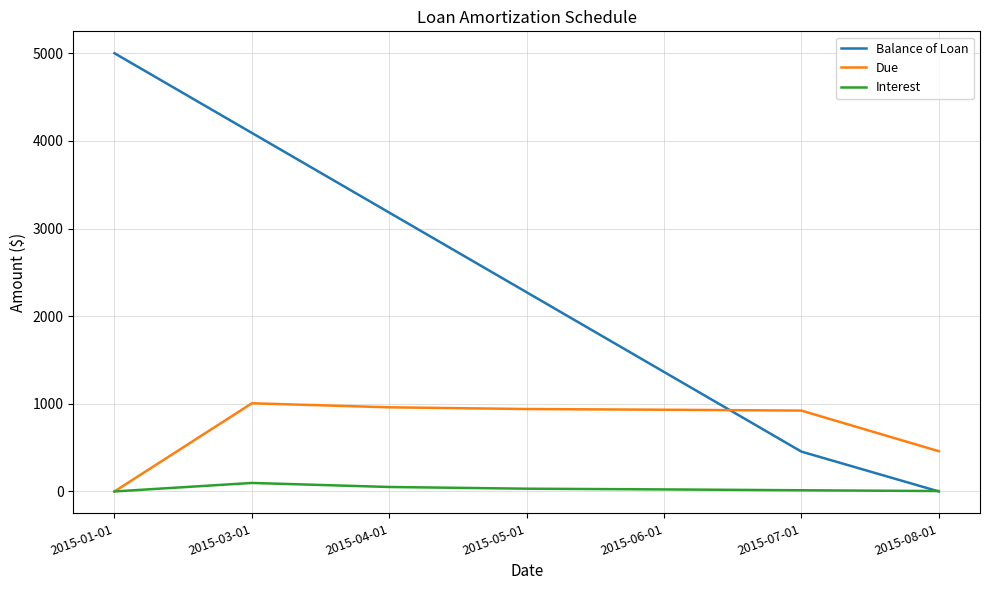

What is the sum of the Due values at 2015-05-01 and 2015-01-01?

940.5